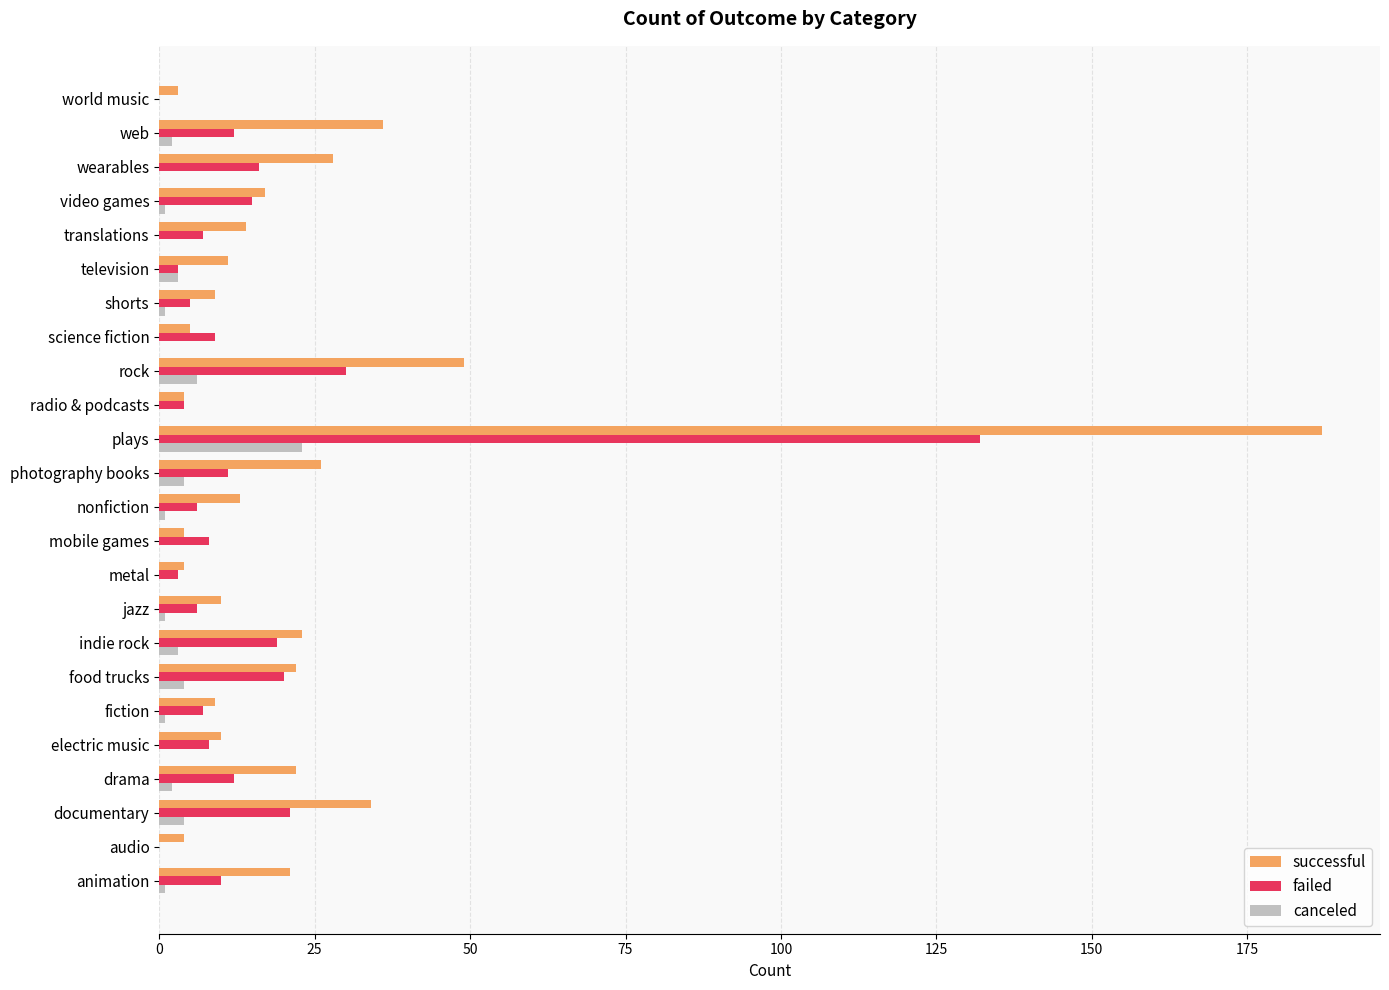

The value of successful at animation is 9. True or false?

False